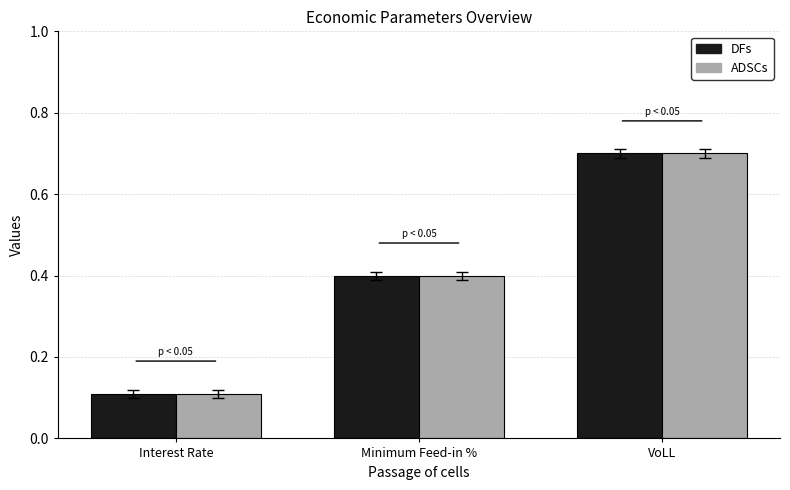

List the labels in order of ADSCs value, smallest first.

Interest Rate, Minimum Feed-in %, VoLL